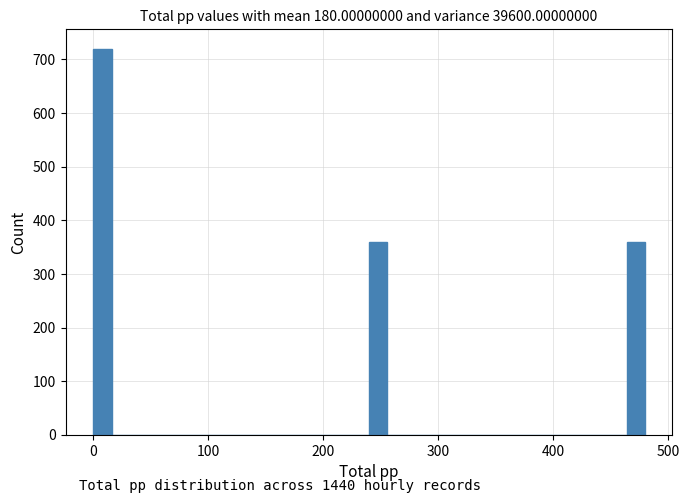

Read against the x-axis, roughly where is the centre of the tallest bar?

10